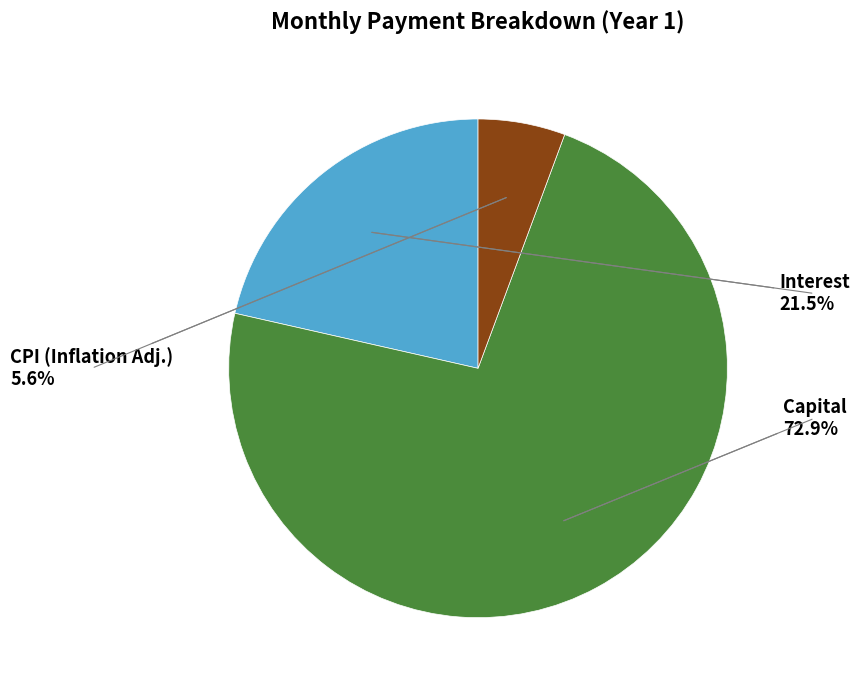

Is there a majority slice in this chart?

Yes